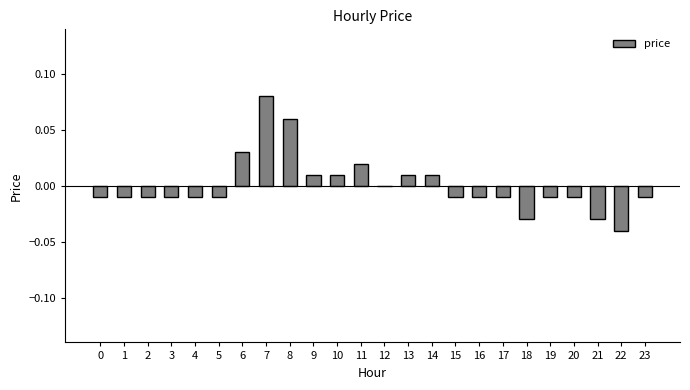

The chart shows a value of -0.0 at 15. True or false?

True